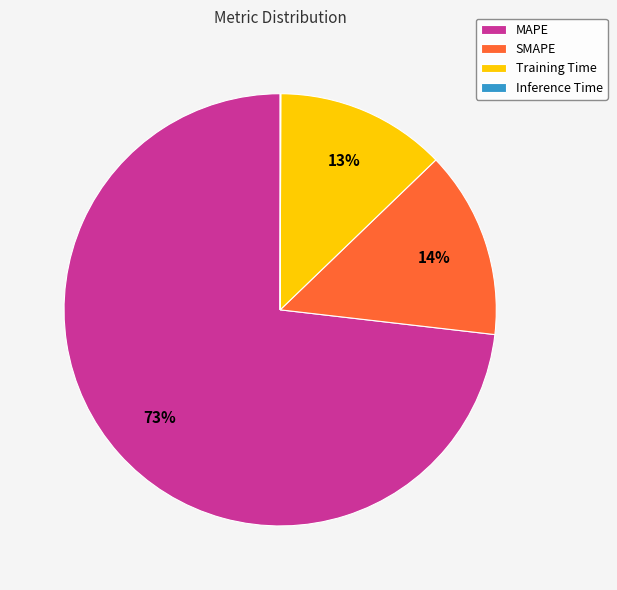

The Training Time slice represents 18% of the pie. True or false?

False